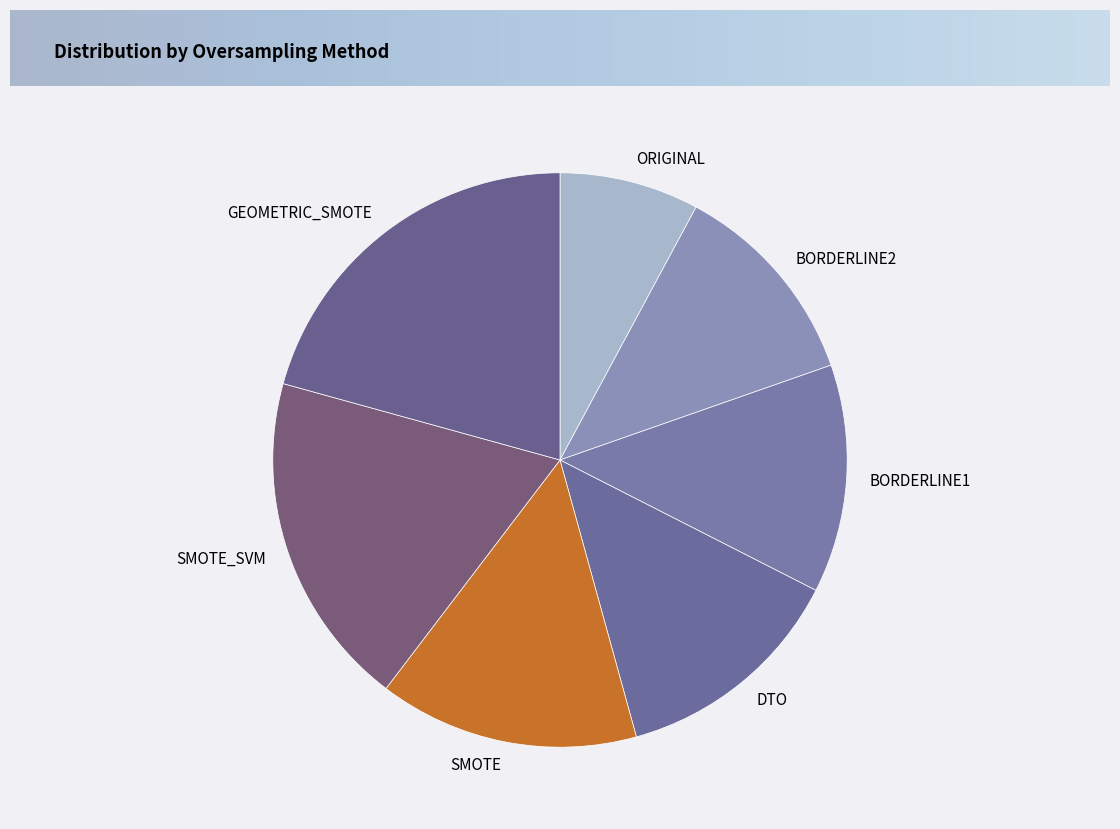

Approximately how many times larger is the value at SMOTE_SVM compared to BORDERLINE1?

1.5